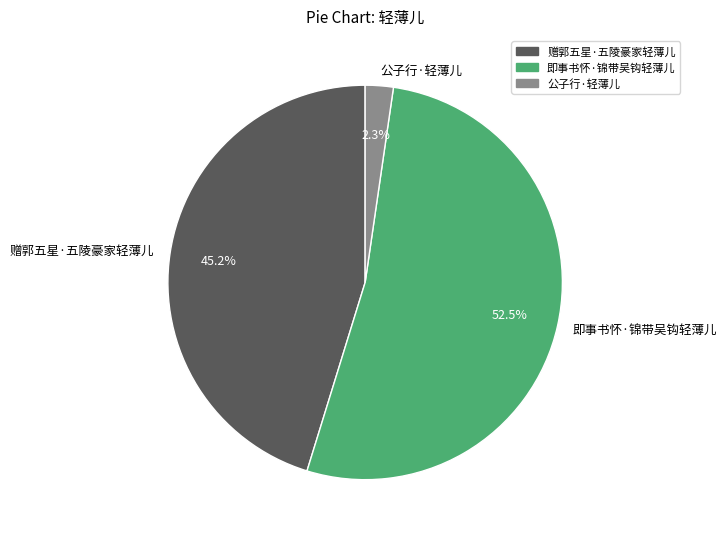

Between 公子行·轻薄儿 and 即事书怀·锦带吴钩轻薄儿, which is larger?

即事书怀·锦带吴钩轻薄儿